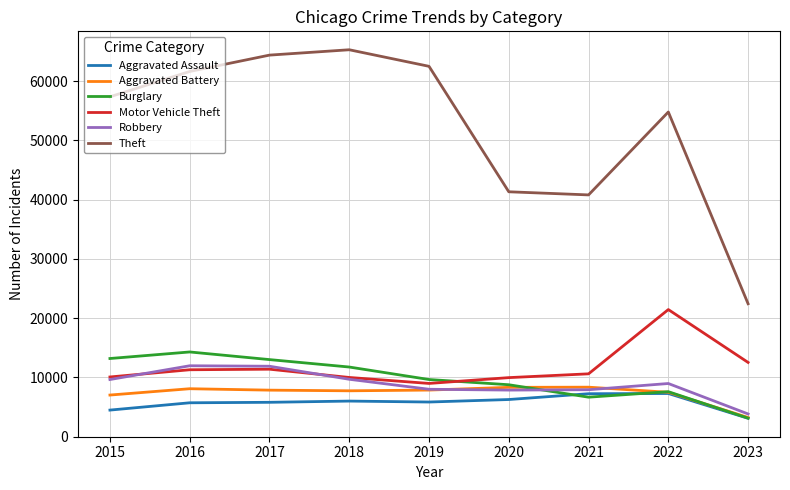

Where is the first local minimum for Burglary?

2021